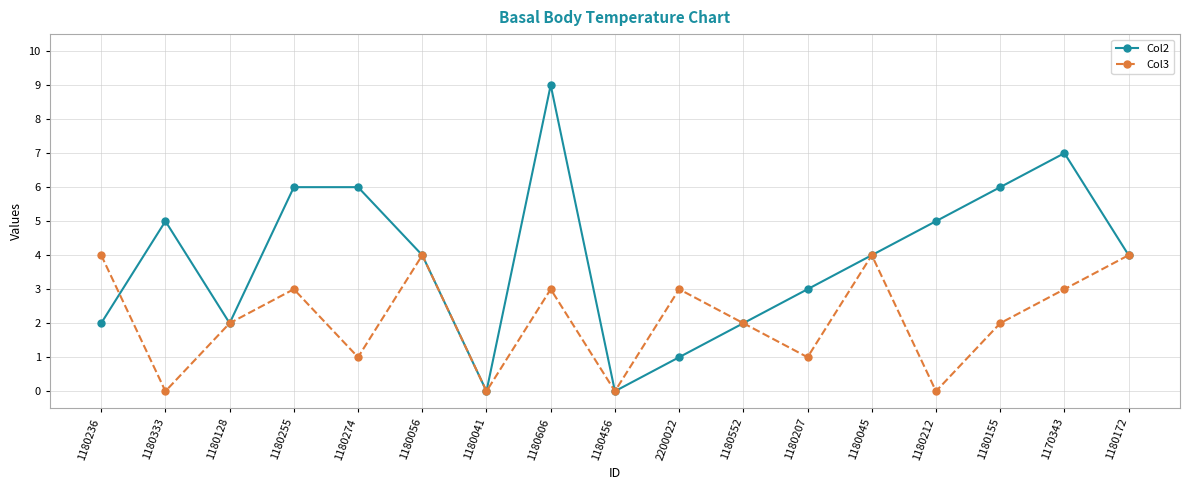

How many categories are shown in the chart?

17